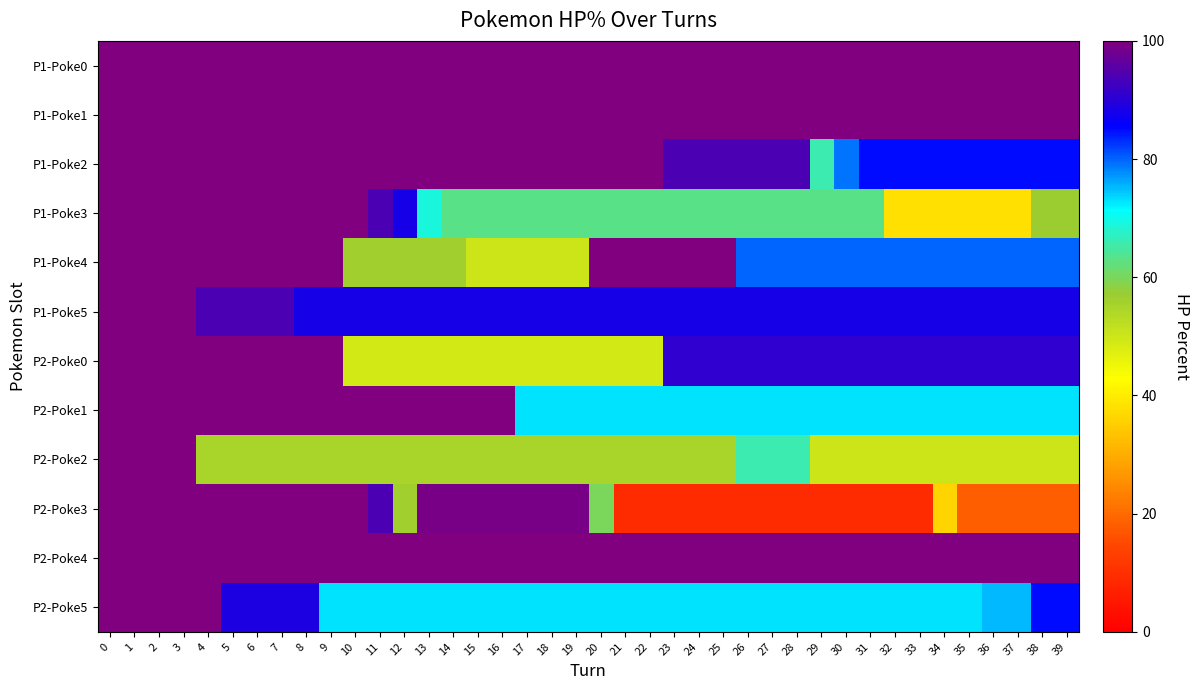

How many distinct data groups are displayed?

12